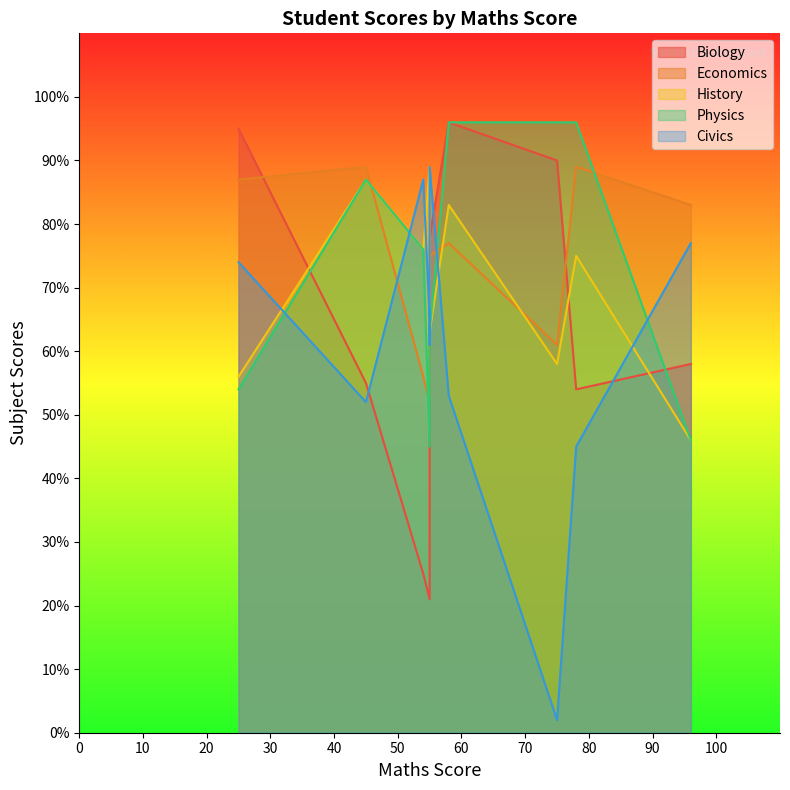

Where is History nearest to the value 67?

55